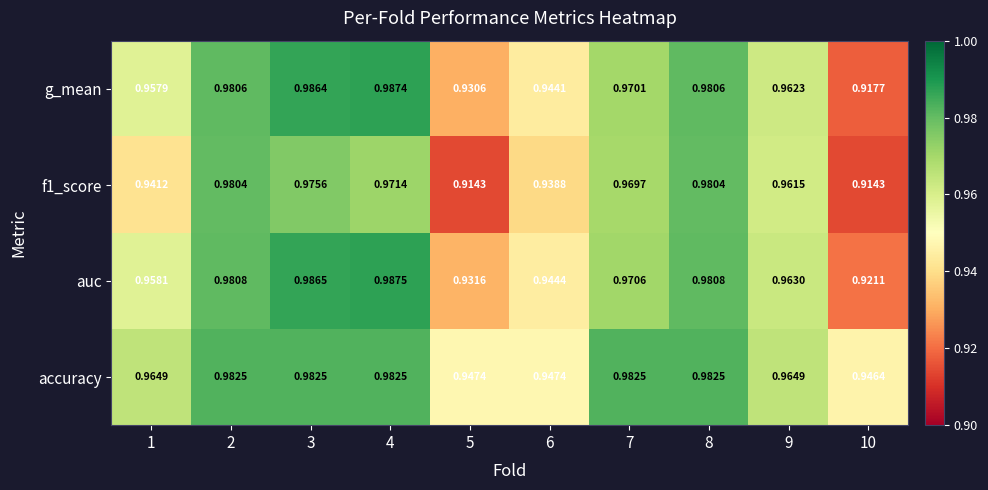

Which series has the largest range (max minus min)?

g_mean